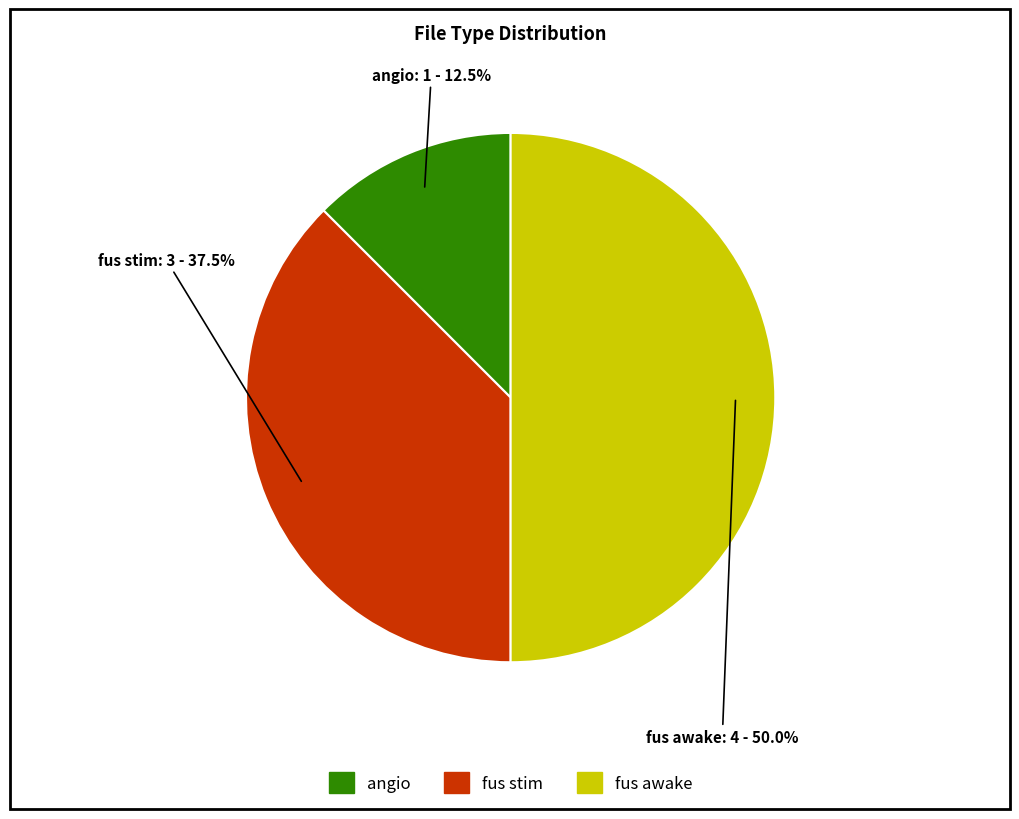

Is fus stim the majority of the pie?

No